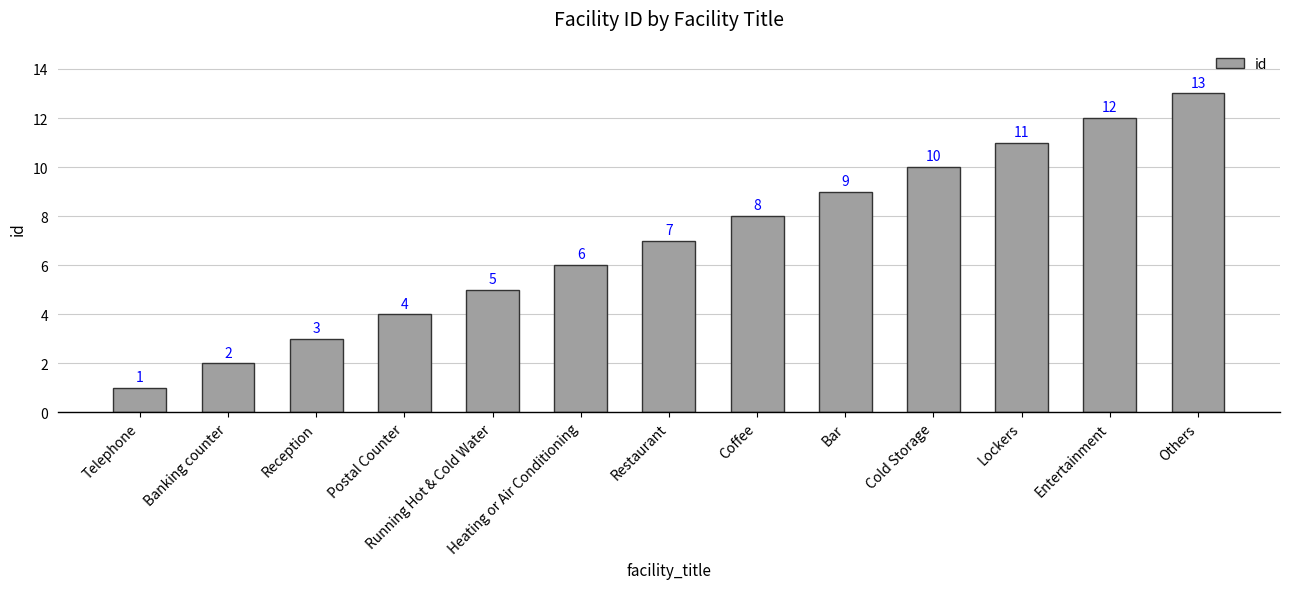

What is the label of the 6th bar from the left?

Heating or Air Conditioning